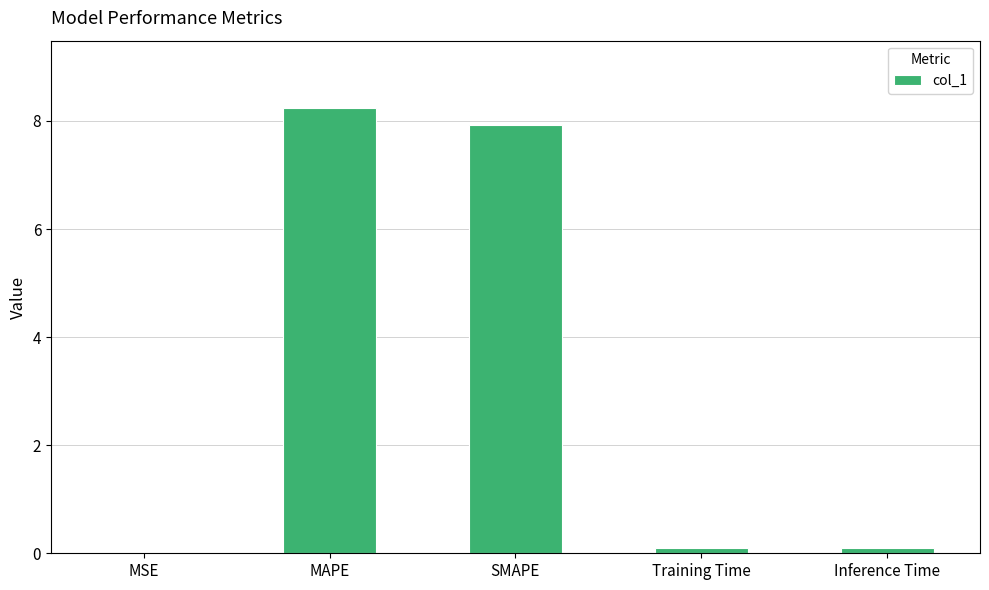

Read the value at MAPE.

8.2